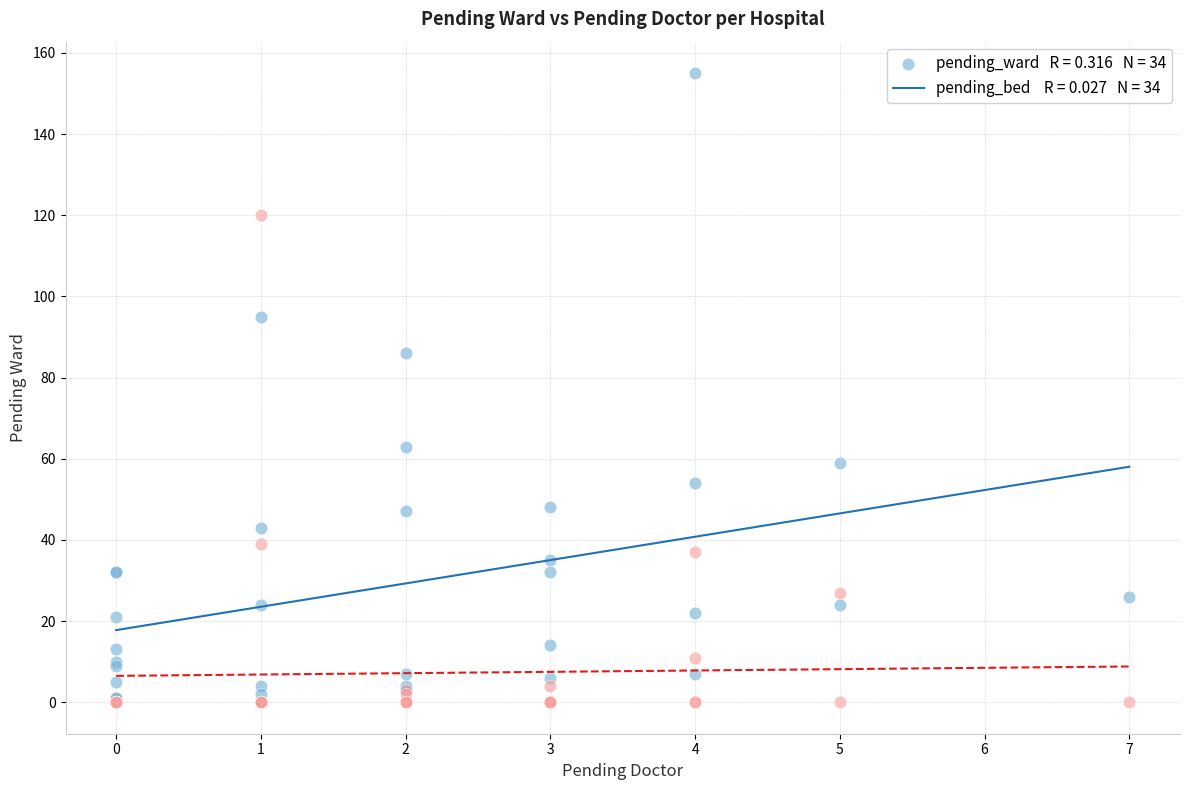

Across all series, what Y value is closest to 77?

86